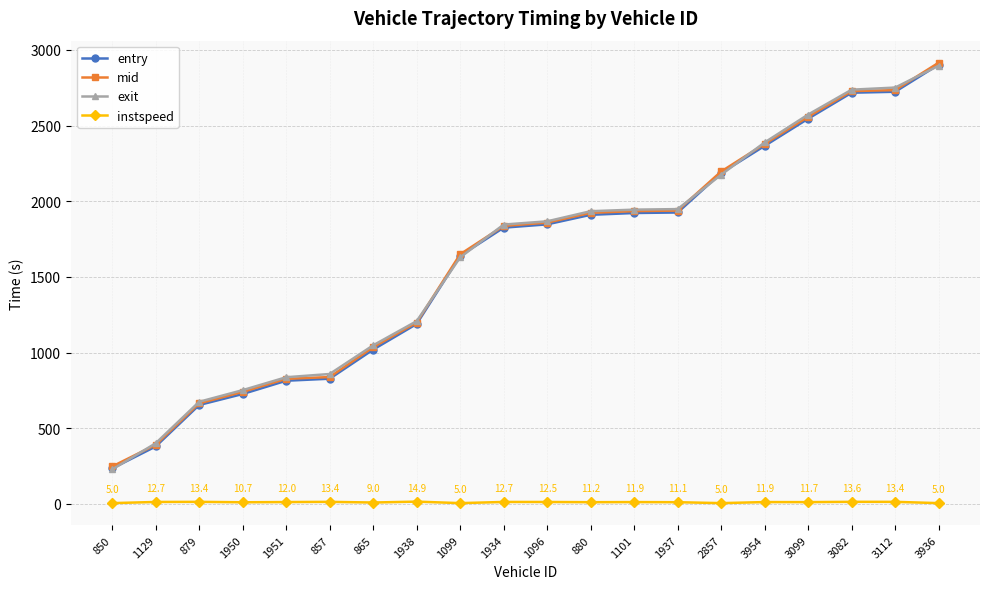

Where is exit nearest to the value 1561?

1099